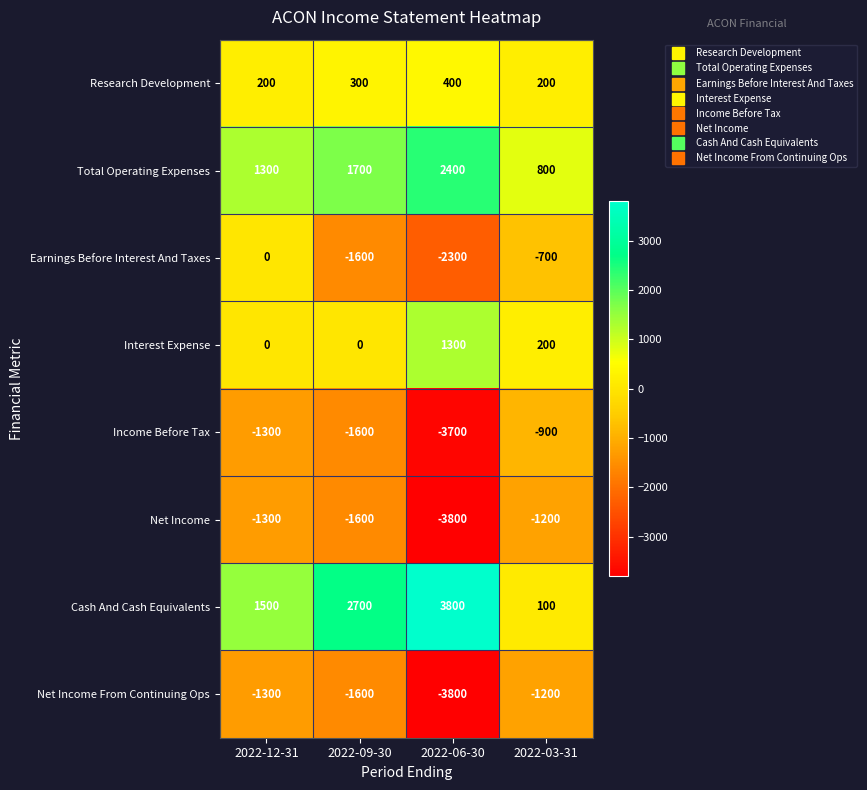

The Cash And Cash Equivalents series shows 1570 at 2022-06-30. True or false?

False